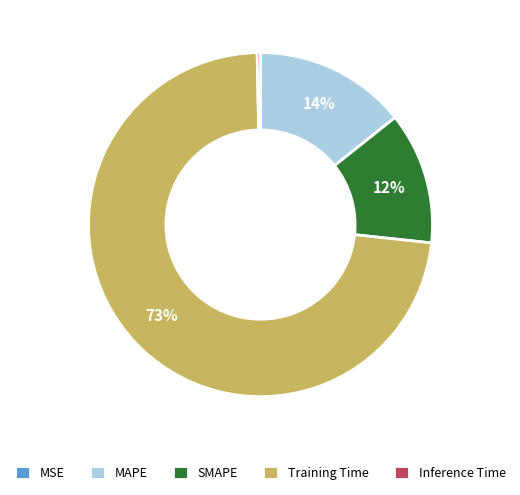

To the nearest percent, what is the average slice percentage?

20%